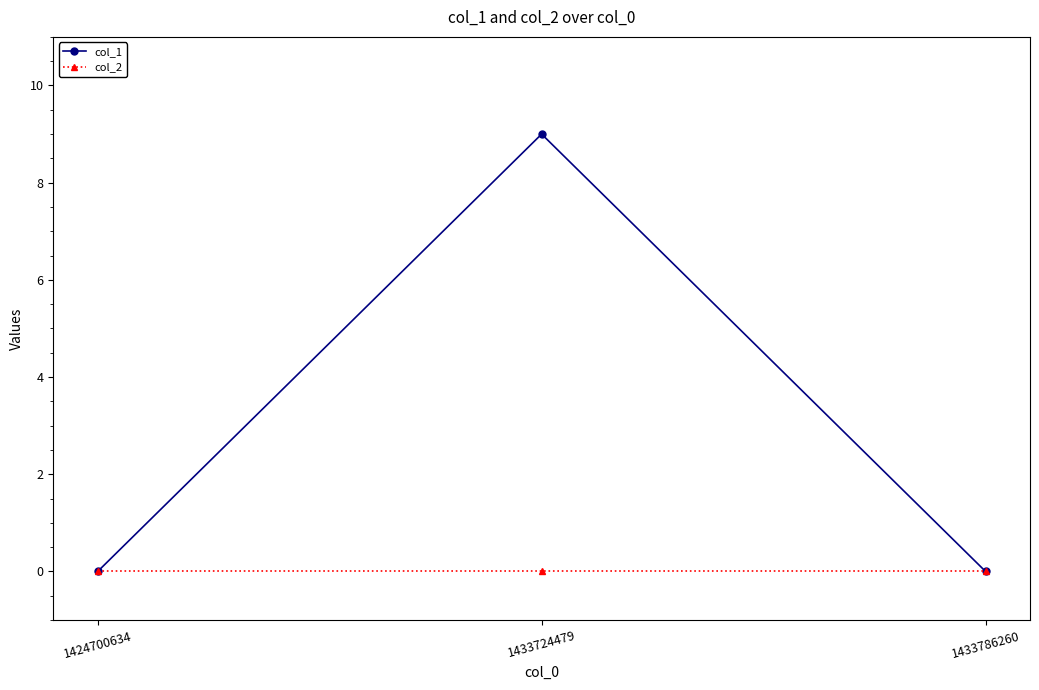

List the series in order of their overall mean, lowest first.

col_2, col_1